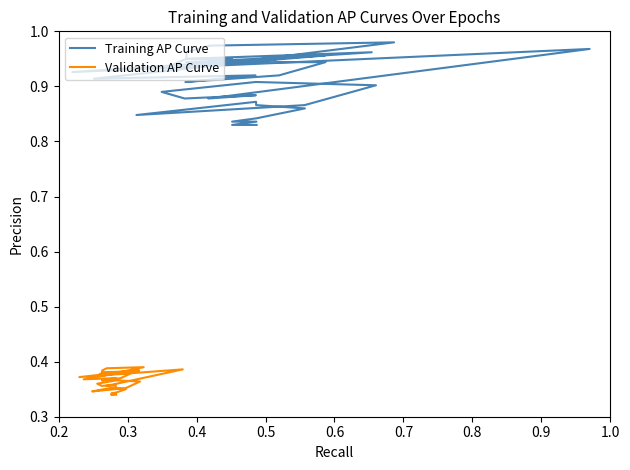

Which series has the largest total across all categories?

Training AP Curve